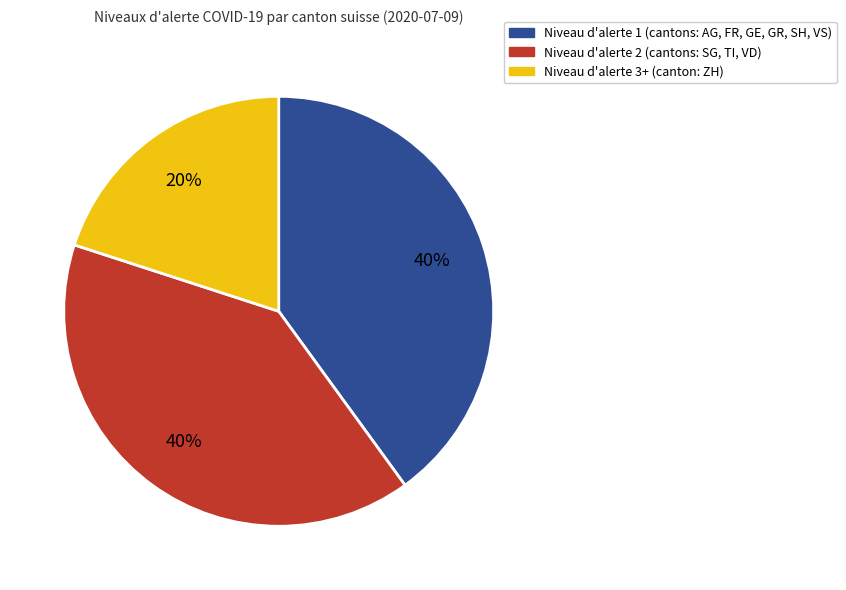

Is there any slice that represents more than half of the pie?

No